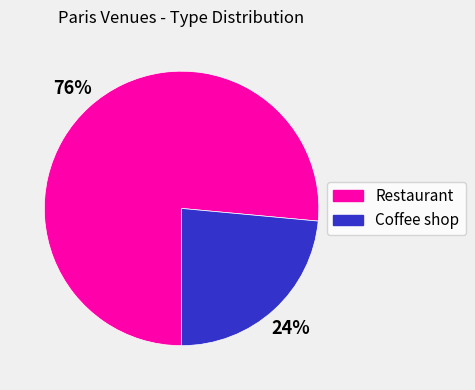

Approximately how many times larger is the value at Coffee shop compared to Restaurant?

0.3